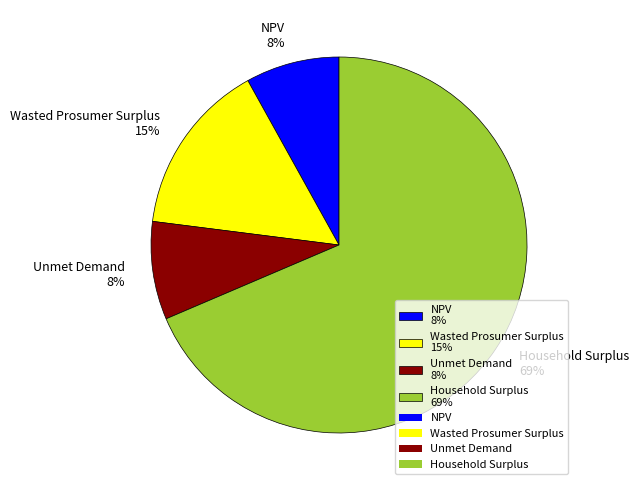

What is the ratio of the value at NPV to the value at Unmet Demand?

1.0